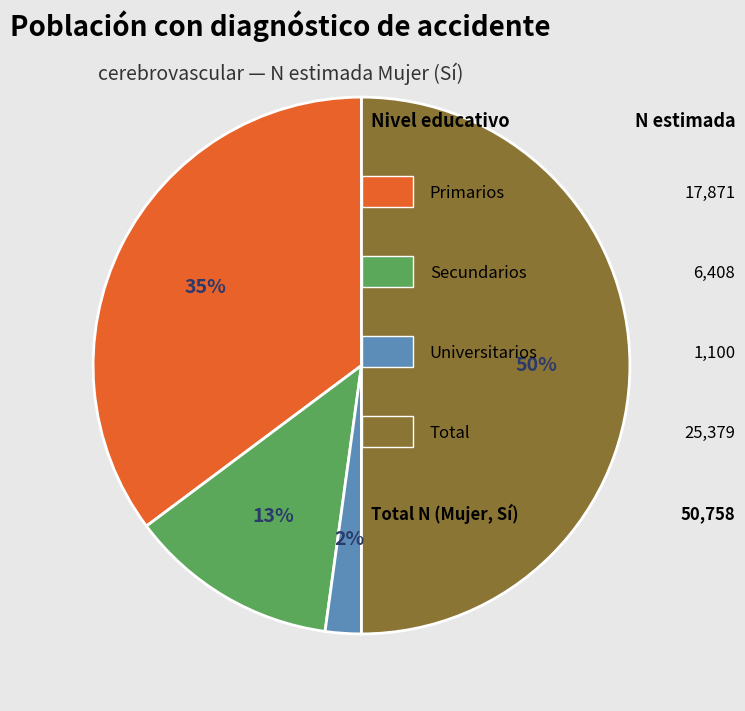

How many slices are in this pie chart?

4